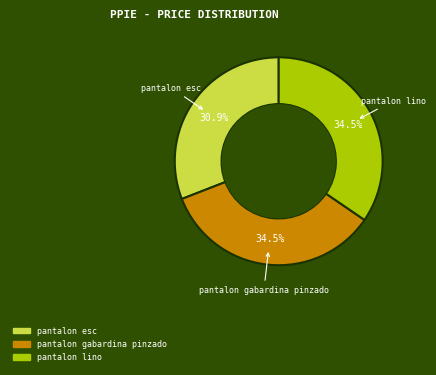

Does pantalon esc represent more than half of the total?

No